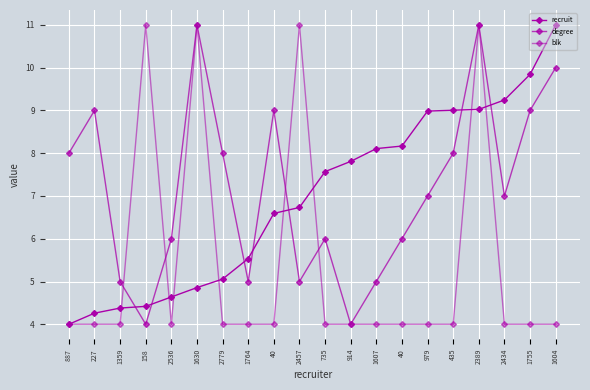

How many lines are shown in the chart?

3